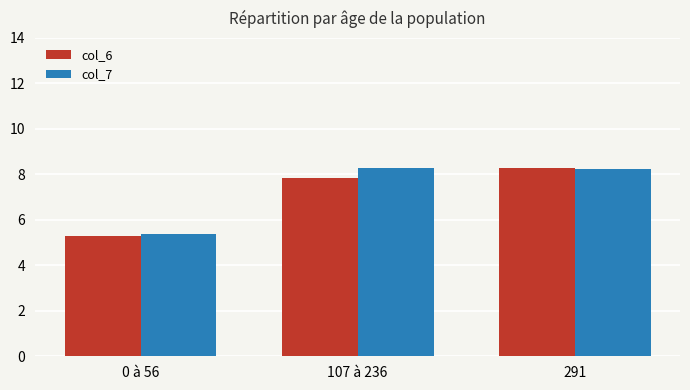

How many values in the col_7 series are below 8?

1